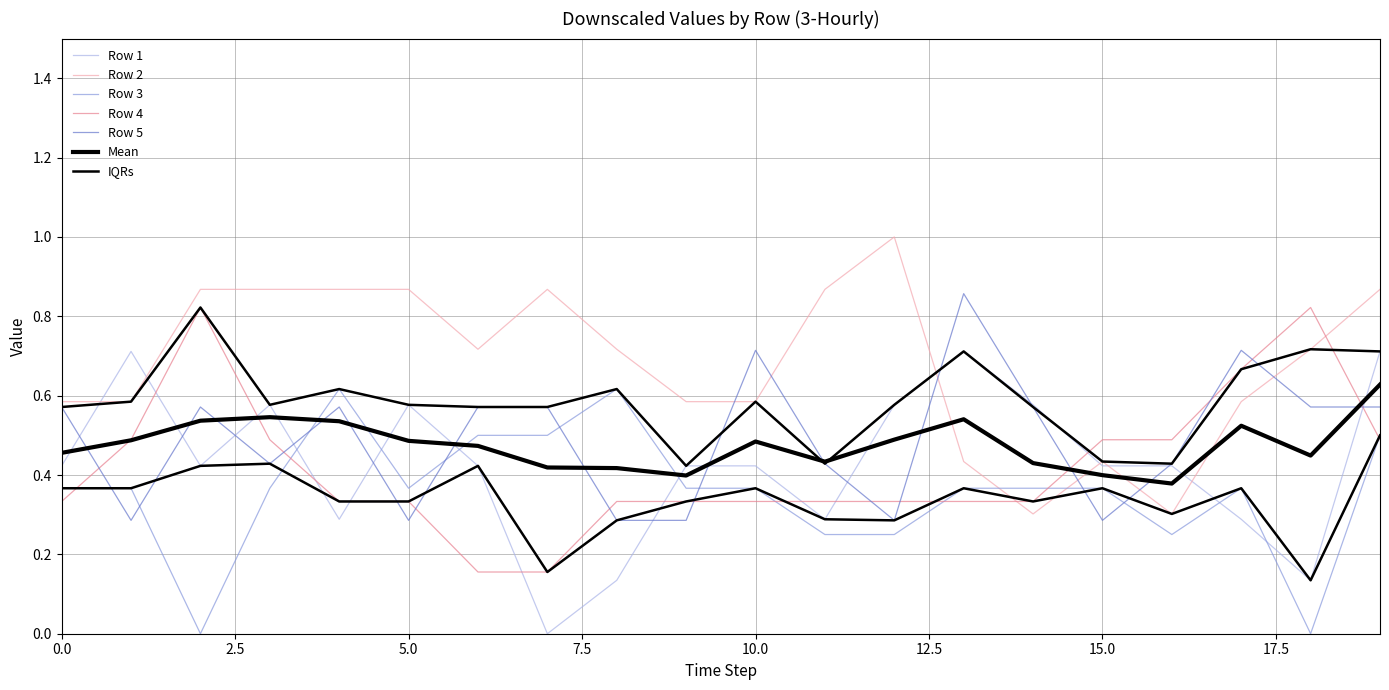

Is the value of Row 4 at 19 greater than the value of Row 2 at 2?

No